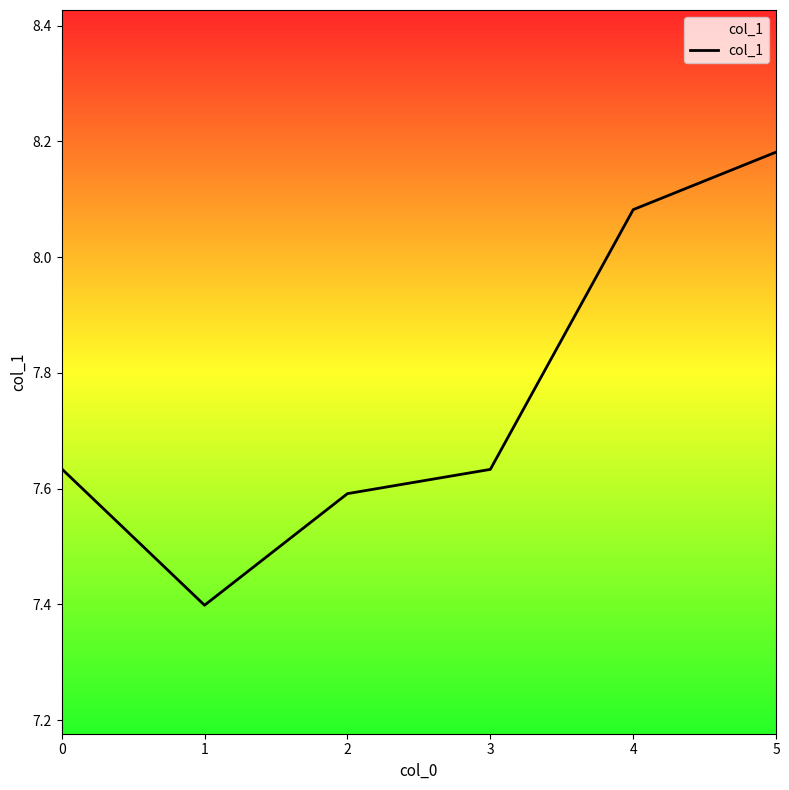

True or false: the data has more than 0 interior local peaks.

False